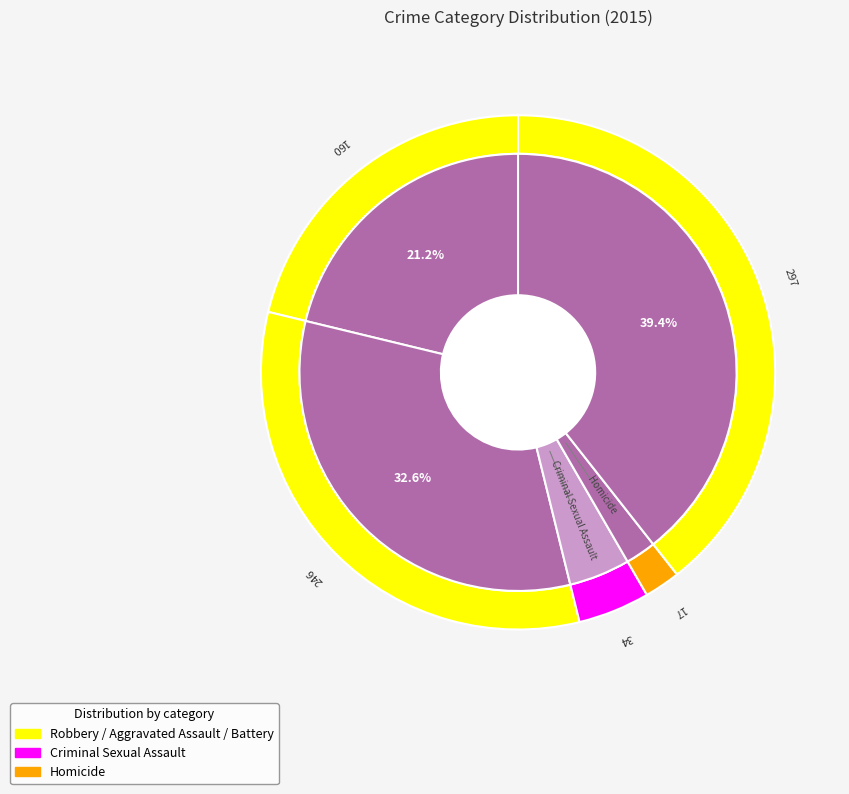

What is the total percentage of Aggravated Battery and Criminal Sexual Assault?

37.1%